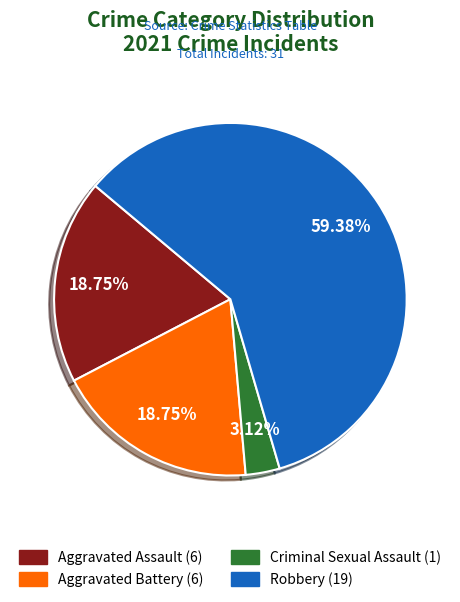

Is there a majority slice in this chart?

Yes